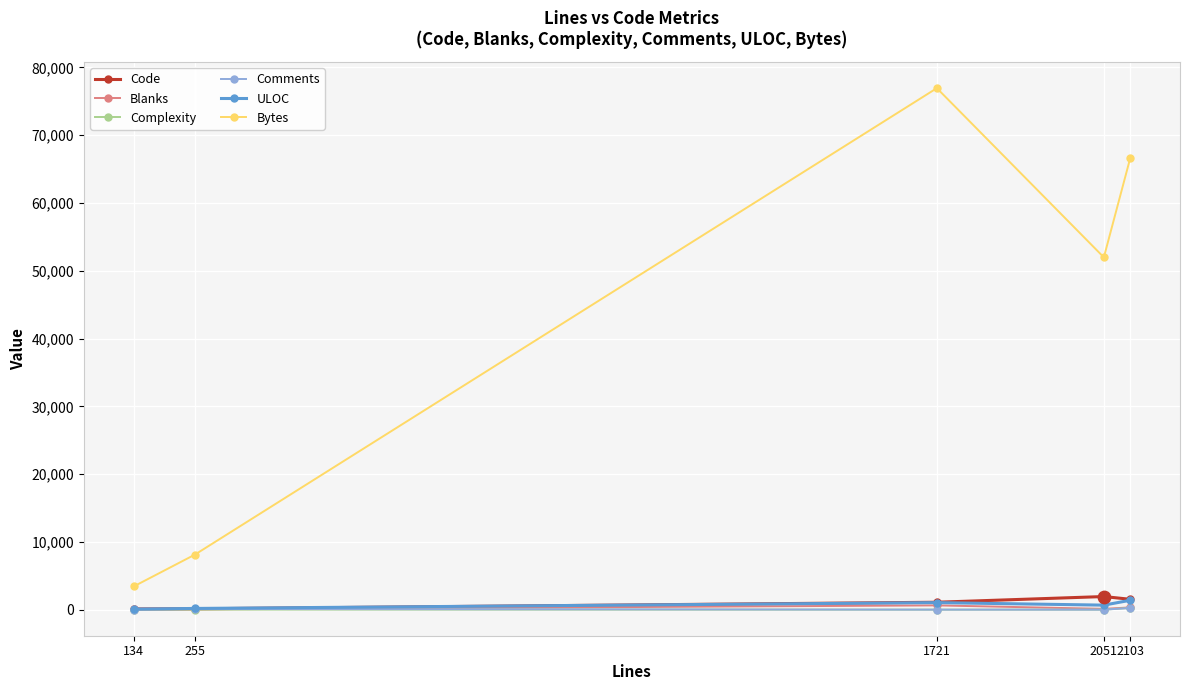

What is the total value across all series at 1721?

79700